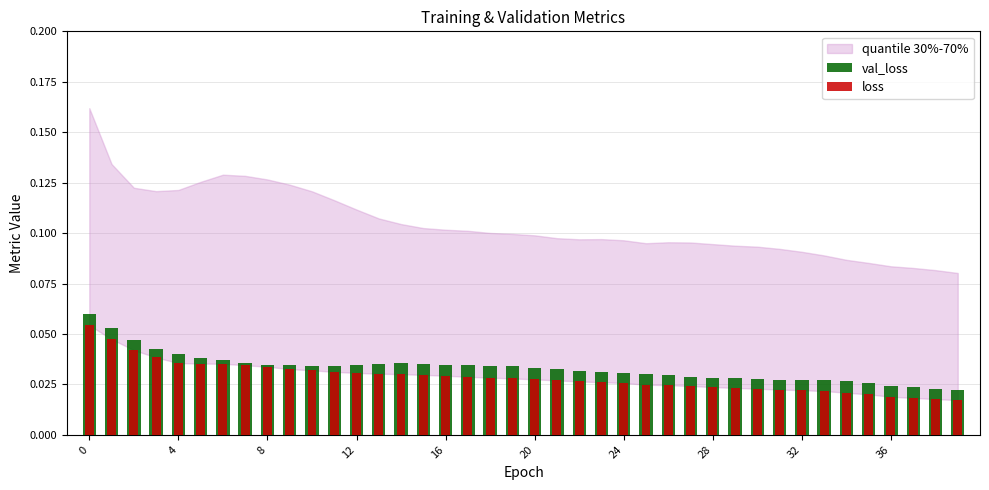

What is the label of the 24th bar from the right?

16